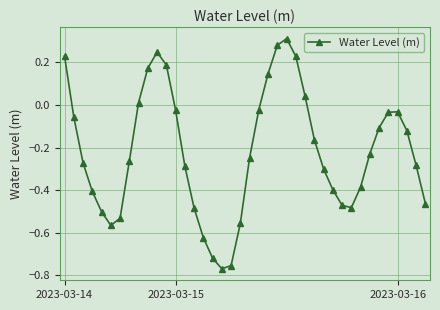

True or false: there are more than 0 points higher than both neighbors.

True